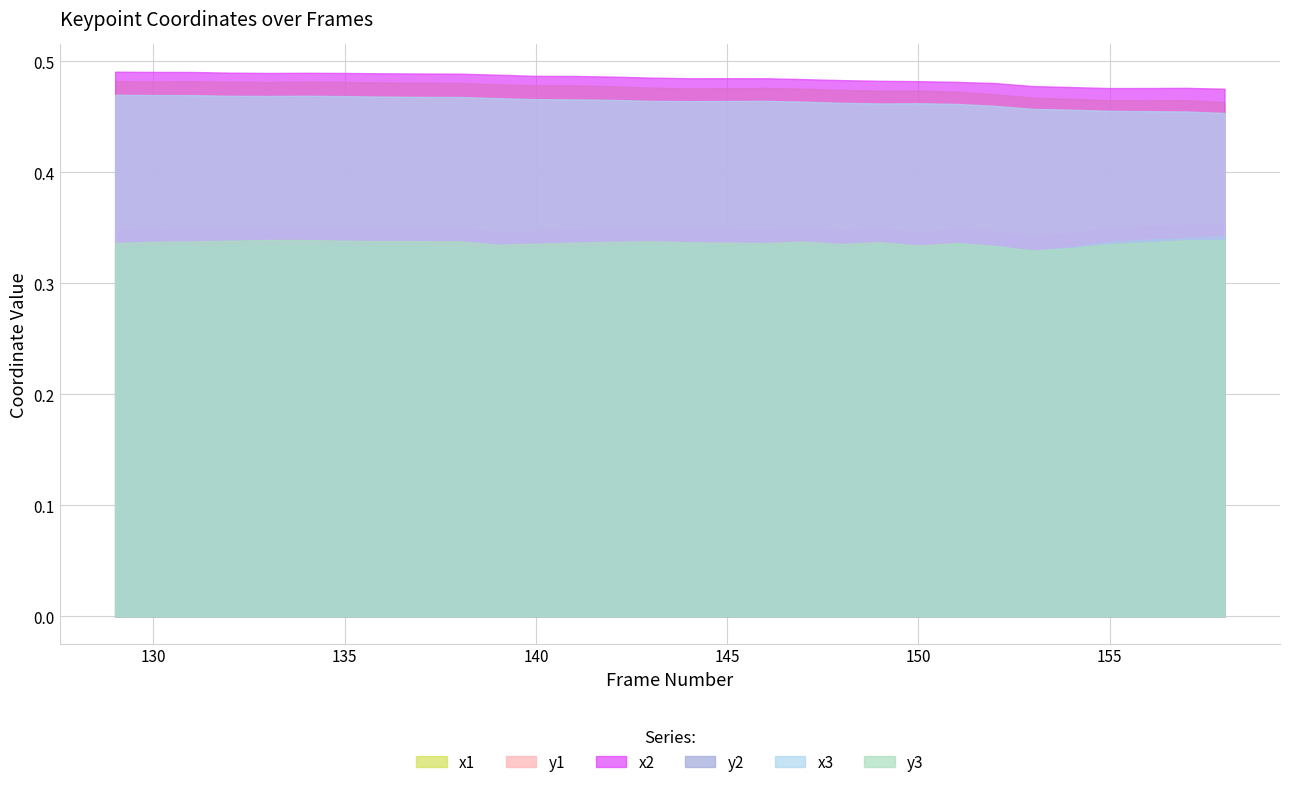

Reading right to left, transcribe all the data shown in this chart.

x1: 158=0.5	157=0.5	156=0.5	155=0.5	154=0.5	153=0.5	152=0.5	151=0.5	150=0.5	149=0.5	148=0.5	147=0.5	146=0.5	145=0.5	144=0.5	143=0.5	142=0.5	141=0.5	140=0.5	139=0.5	138=0.5	137=0.5	136=0.5	135=0.5	134=0.5	133=0.5	132=0.5	131=0.5	130=0.5	129=0.5
y1: 158=0.4	157=0.4	156=0.4	155=0.3	154=0.3	153=0.3	152=0.3	151=0.3	150=0.3	149=0.3	148=0.3	147=0.3	146=0.3	145=0.3	144=0.3	143=0.3	142=0.3	141=0.3	140=0.3	139=0.3	138=0.3	137=0.3	136=0.3	135=0.3	134=0.4	133=0.4	132=0.3	131=0.3	130=0.3	129=0.3
x2: 158=0.5	157=0.5	156=0.5	155=0.5	154=0.5	153=0.5	152=0.5	151=0.5	150=0.5	149=0.5	148=0.5	147=0.5	146=0.5	145=0.5	144=0.5	143=0.5	142=0.5	141=0.5	140=0.5	139=0.5	138=0.5	137=0.5	136=0.5	135=0.5	134=0.5	133=0.5	132=0.5	131=0.5	130=0.5	129=0.5
y2: 158=0.3	157=0.3	156=0.3	155=0.3	154=0.3	153=0.3	152=0.3	151=0.3	150=0.3	149=0.3	148=0.3	147=0.3	146=0.3	145=0.3	144=0.3	143=0.3	142=0.3	141=0.3	140=0.3	139=0.3	138=0.3	137=0.3	136=0.3	135=0.3	134=0.3	133=0.3	132=0.3	131=0.3	130=0.3	129=0.3
x3: 158=0.5	157=0.5	156=0.5	155=0.5	154=0.5	153=0.5	152=0.5	151=0.5	150=0.5	149=0.5	148=0.5	147=0.5	146=0.5	145=0.5	144=0.5	143=0.5	142=0.5	141=0.5	140=0.5	139=0.5	138=0.5	137=0.5	136=0.5	135=0.5	134=0.5	133=0.5	132=0.5	131=0.5	130=0.5	129=0.5
y3: 158=0.3	157=0.3	156=0.3	155=0.3	154=0.3	153=0.3	152=0.3	151=0.3	150=0.3	149=0.3	148=0.3	147=0.3	146=0.3	145=0.3	144=0.3	143=0.3	142=0.3	141=0.3	140=0.3	139=0.3	138=0.3	137=0.3	136=0.3	135=0.3	134=0.3	133=0.3	132=0.3	131=0.3	130=0.3	129=0.3